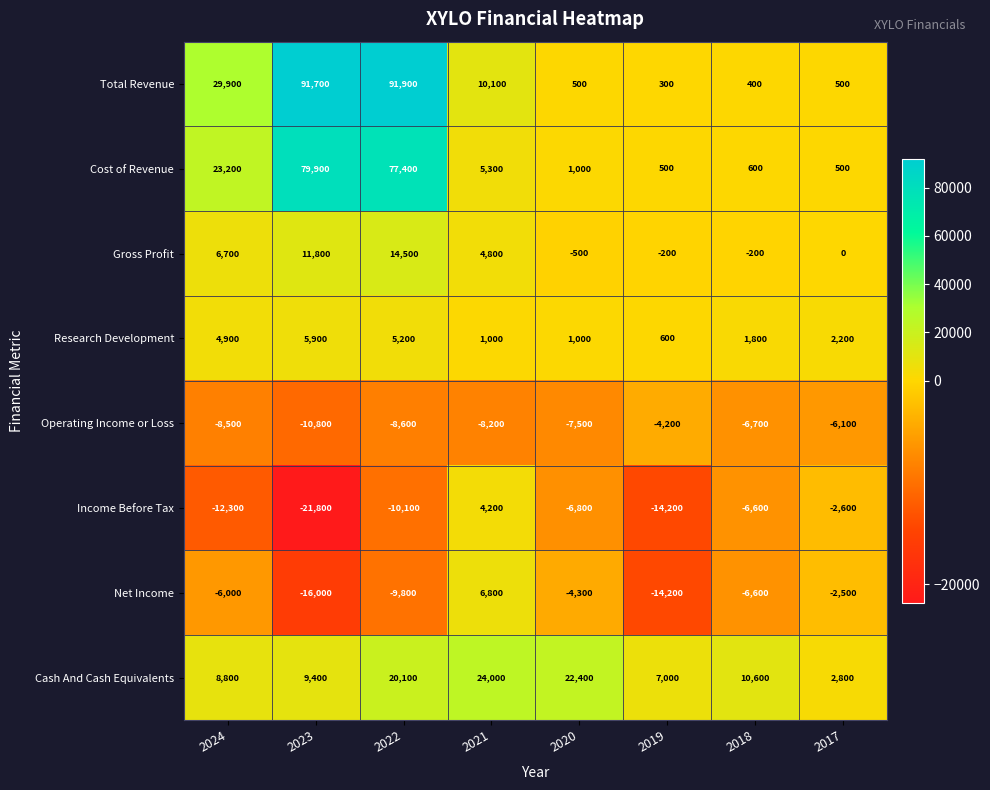

How many data points does each series have?

8